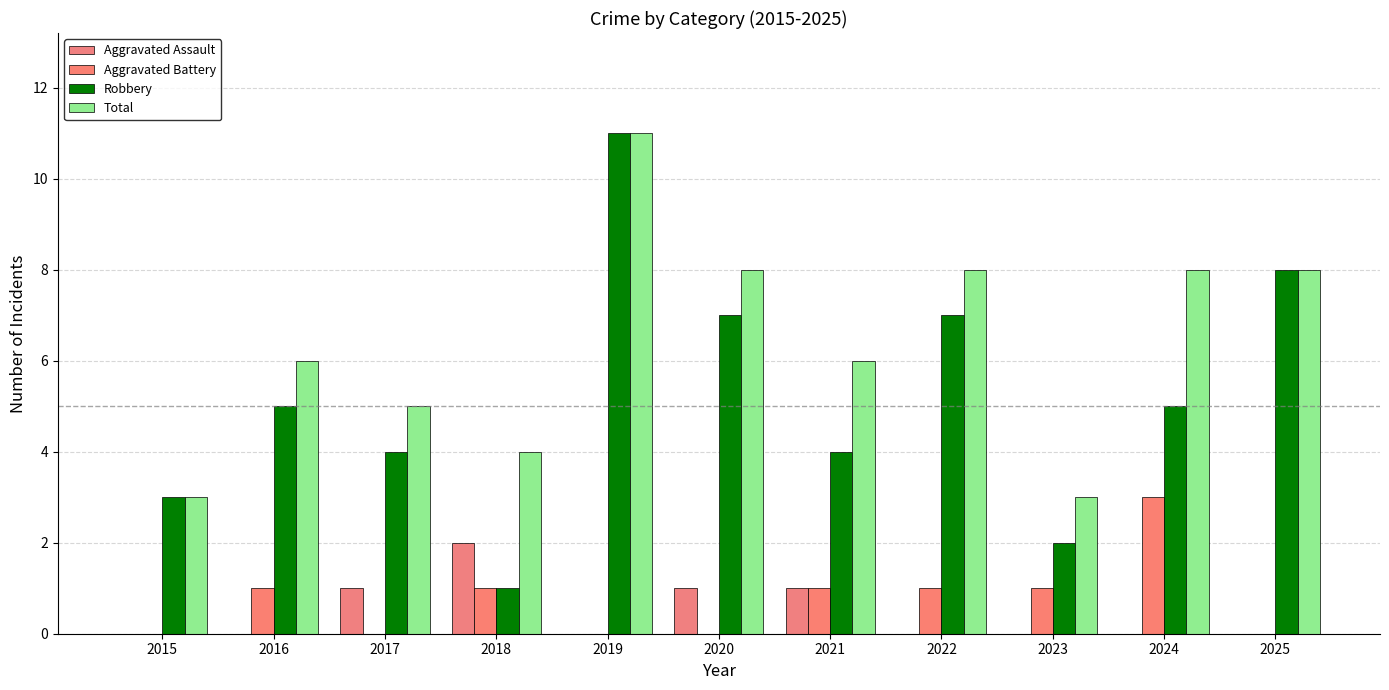

Which series has the largest range (max minus min)?

Robbery